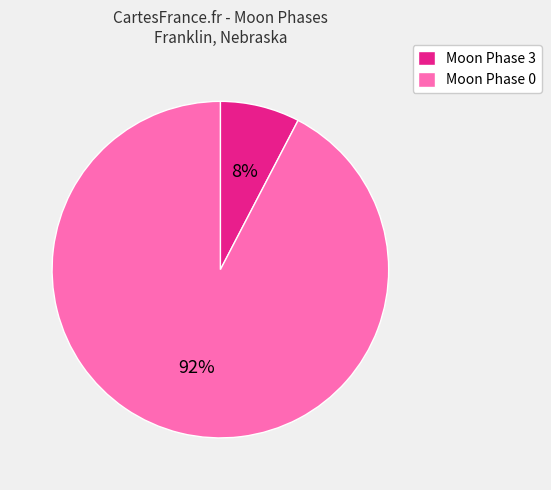

True or false: Moon Phase 3 accounts for 1% of the total.

False